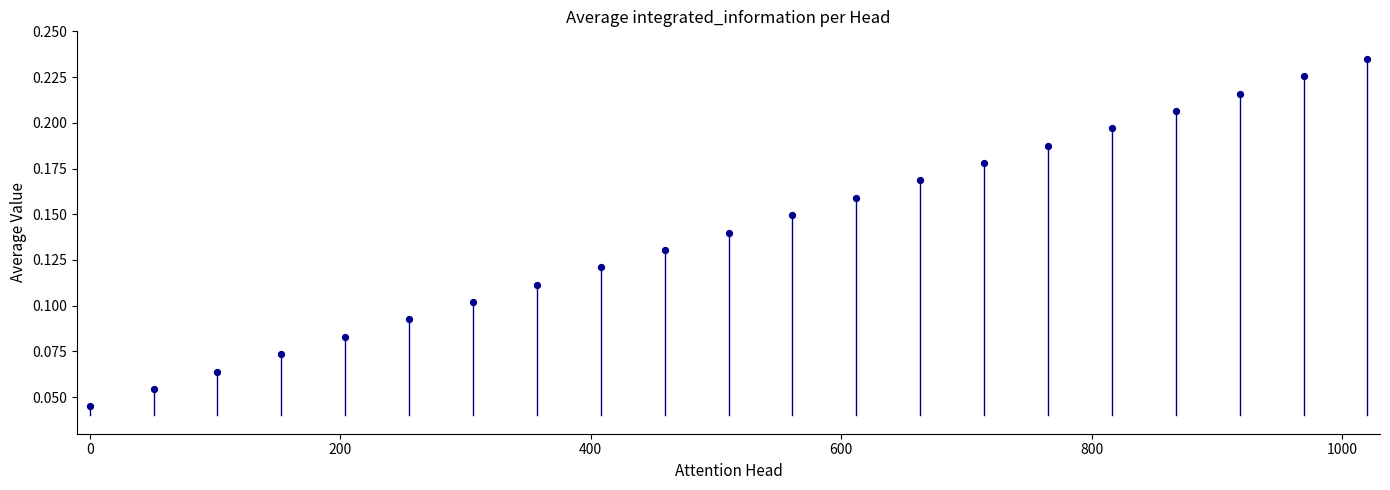

What is the range of X values (max minus min)?

1020.0